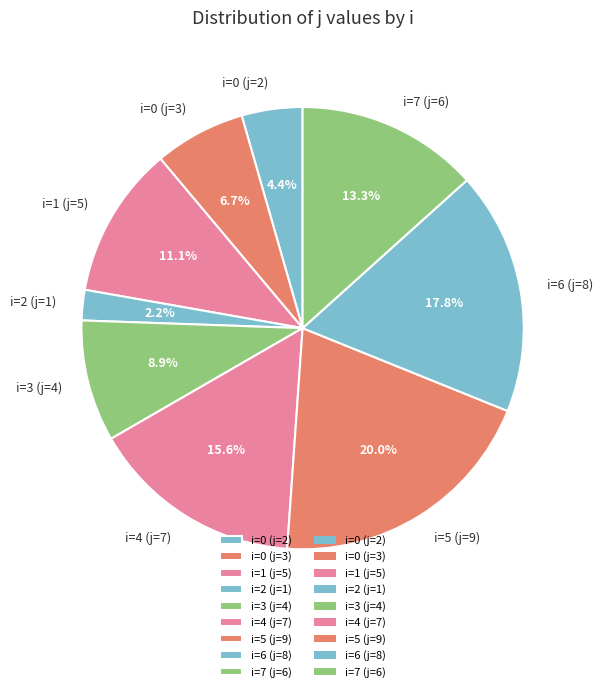

Which category has the smallest portion of the pie?

i=2 (j=1)